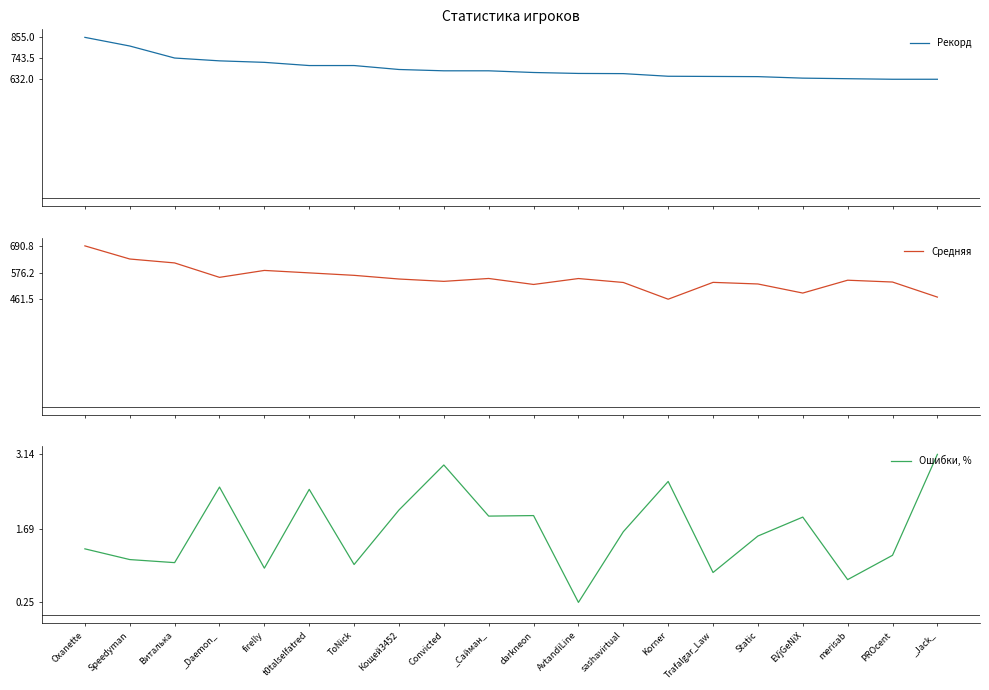

How many values in the Ошибки, % series exceed 1?

15